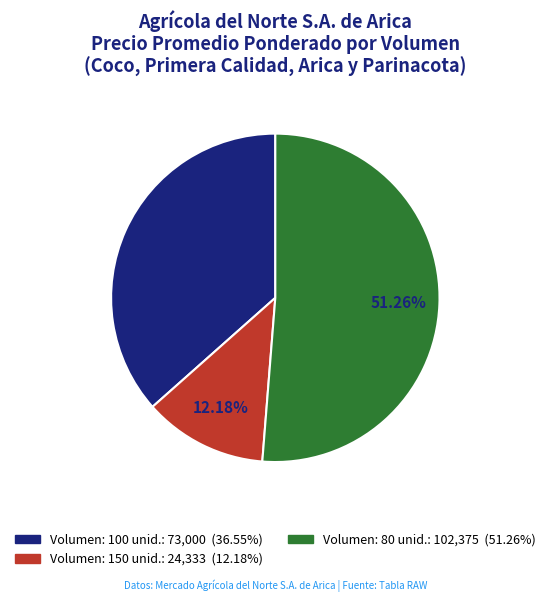

Is there any slice that represents more than half of the pie?

Yes